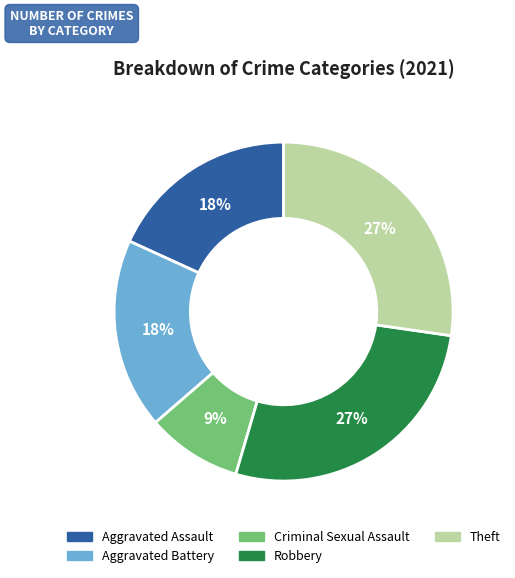

To the nearest percent, what is the difference between the Aggravated Assault and Criminal Sexual Assault slice percentages?

9%